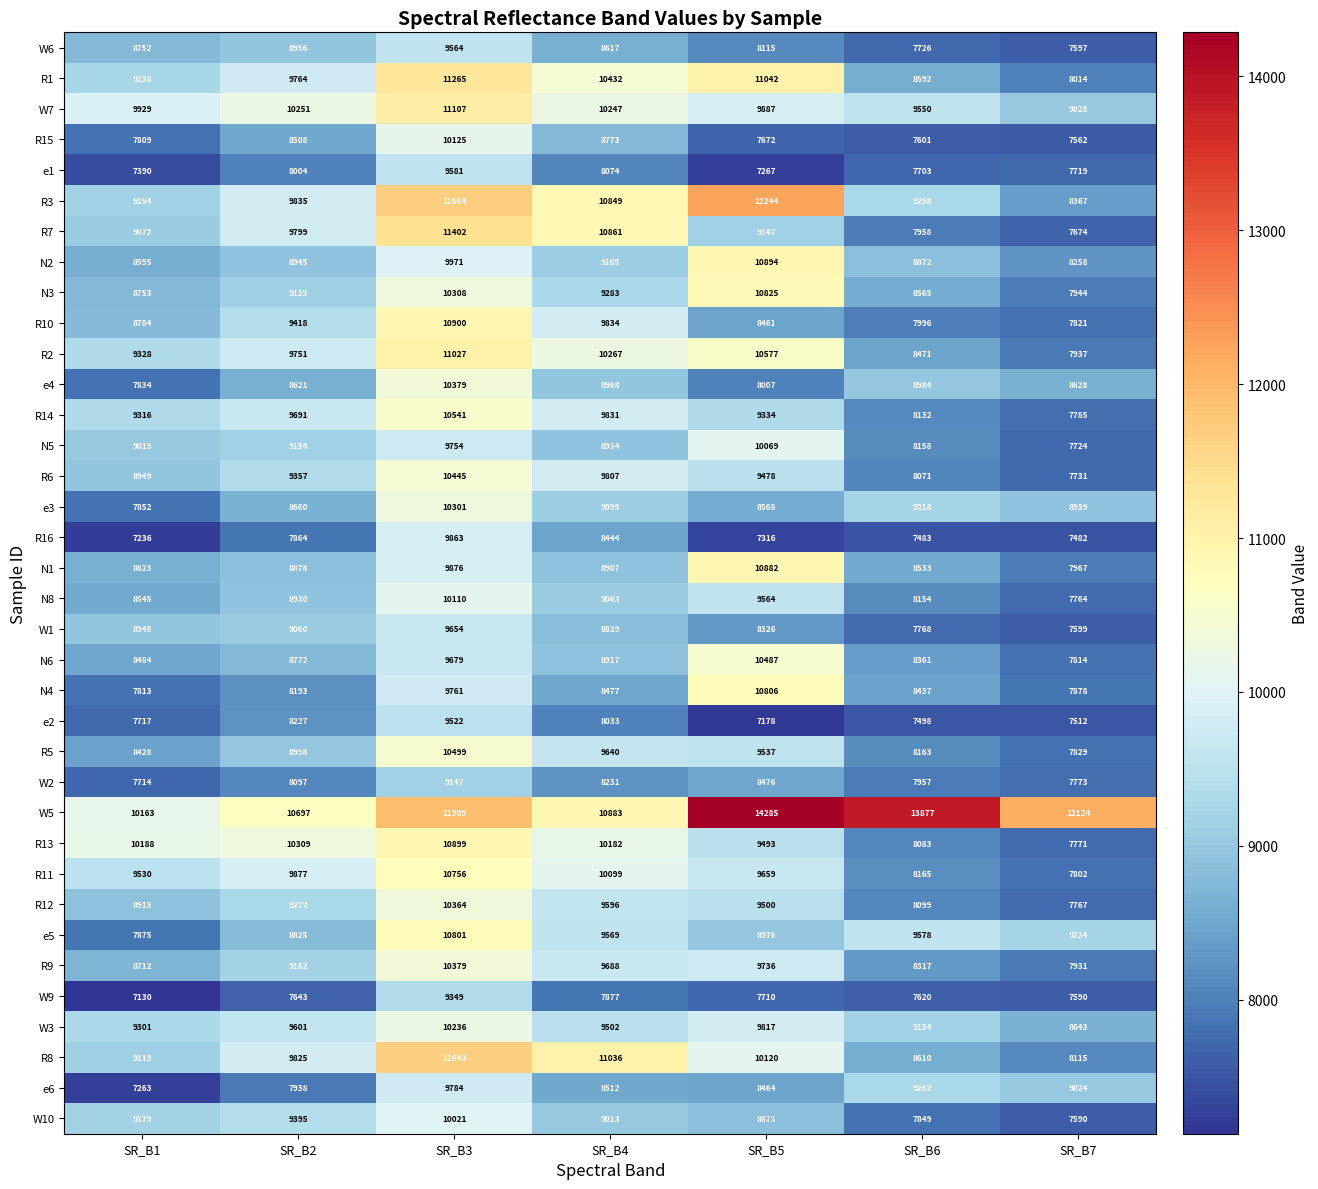

Is it true that N8 equals 7764 at SR_B7?

True